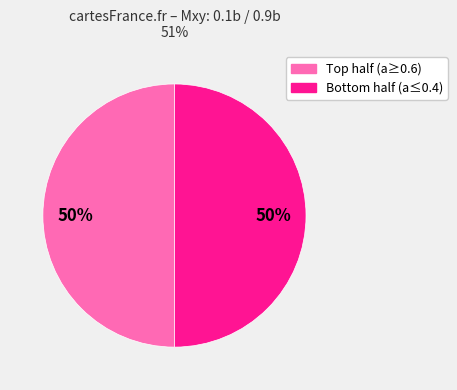

To the nearest percent, what is the average slice percentage?

50%